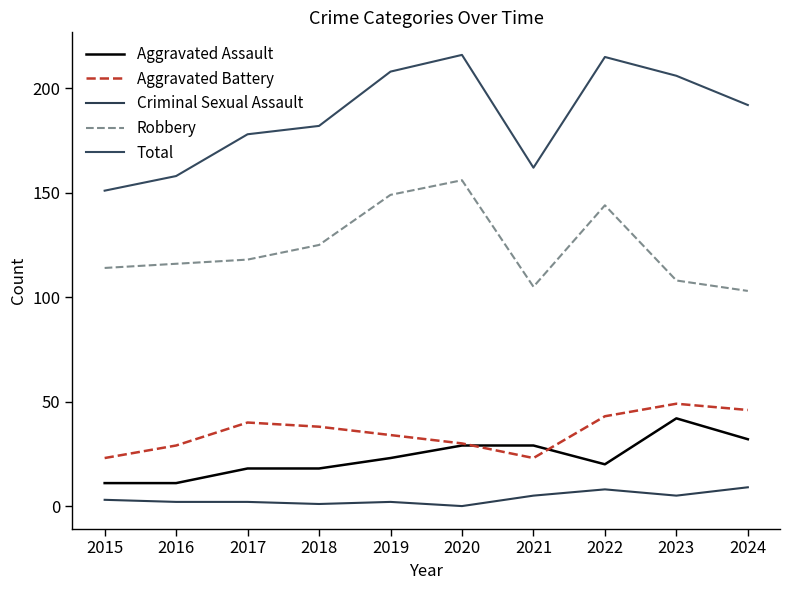

Does the chart have visible grid lines?

No